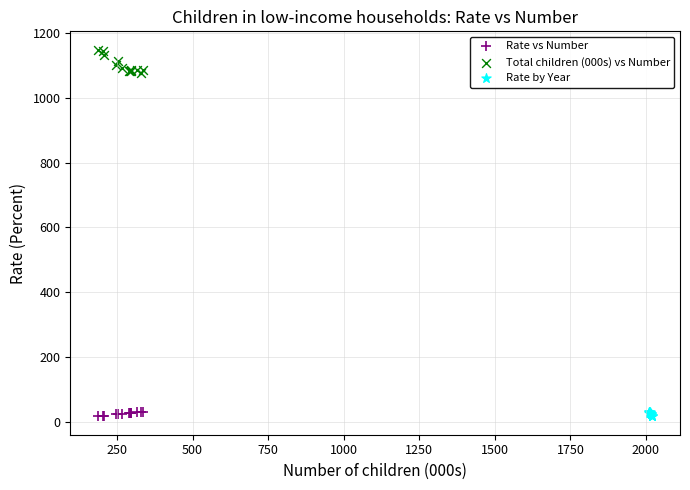

What are all the series names shown in the legend?

Rate vs Number, Total children (000s) vs Number, Rate by Year